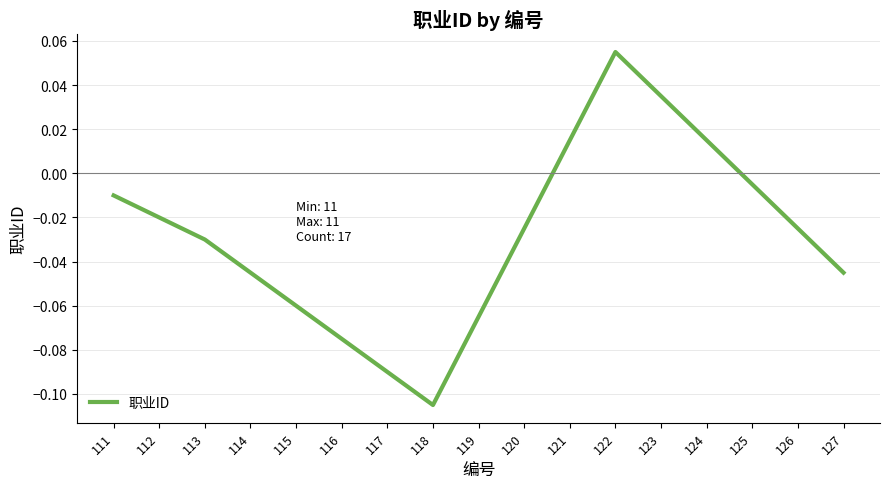

How many lines are shown in the chart?

1